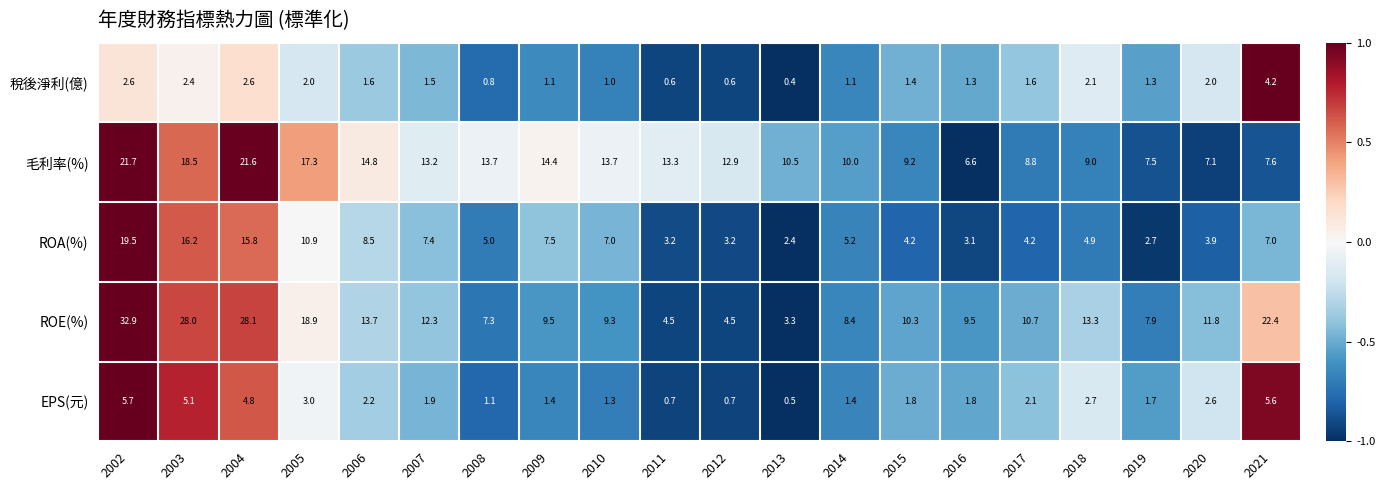

Is it true that EPS(元) equals 5.6 at 2021?

True